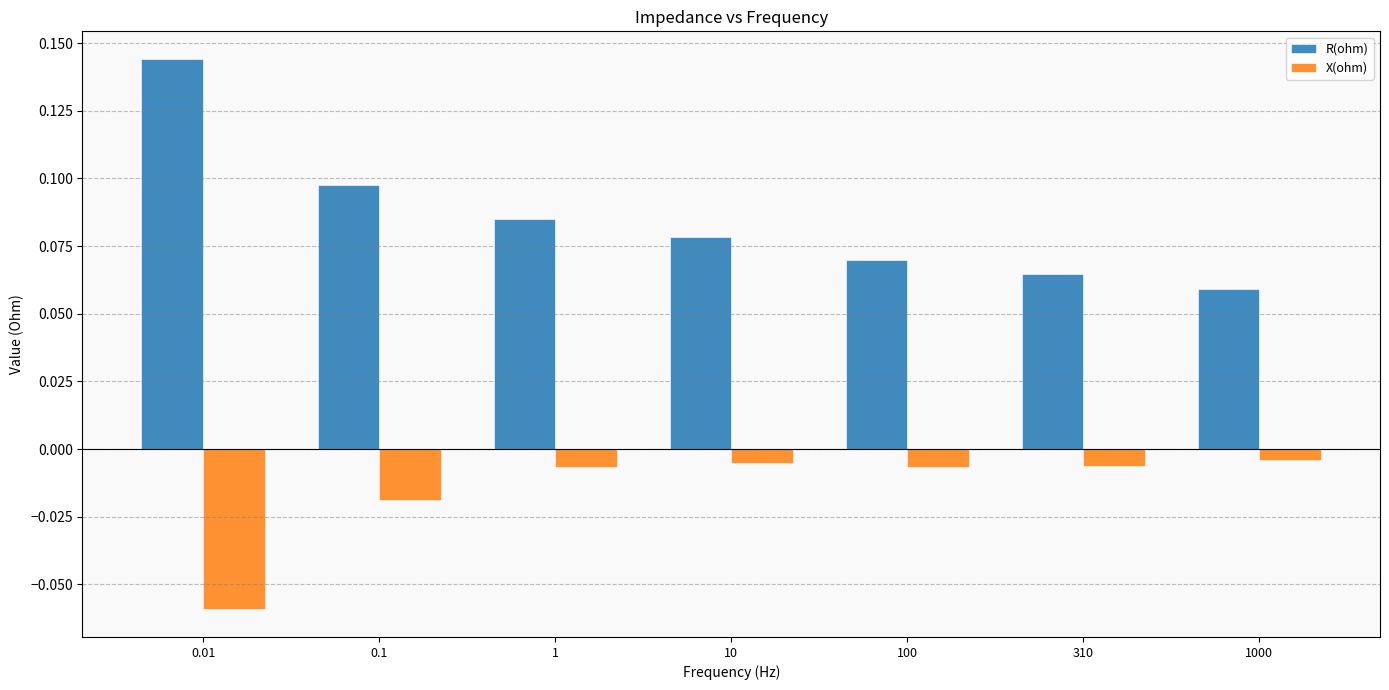

Which series has the largest range (max minus min)?

R(ohm)